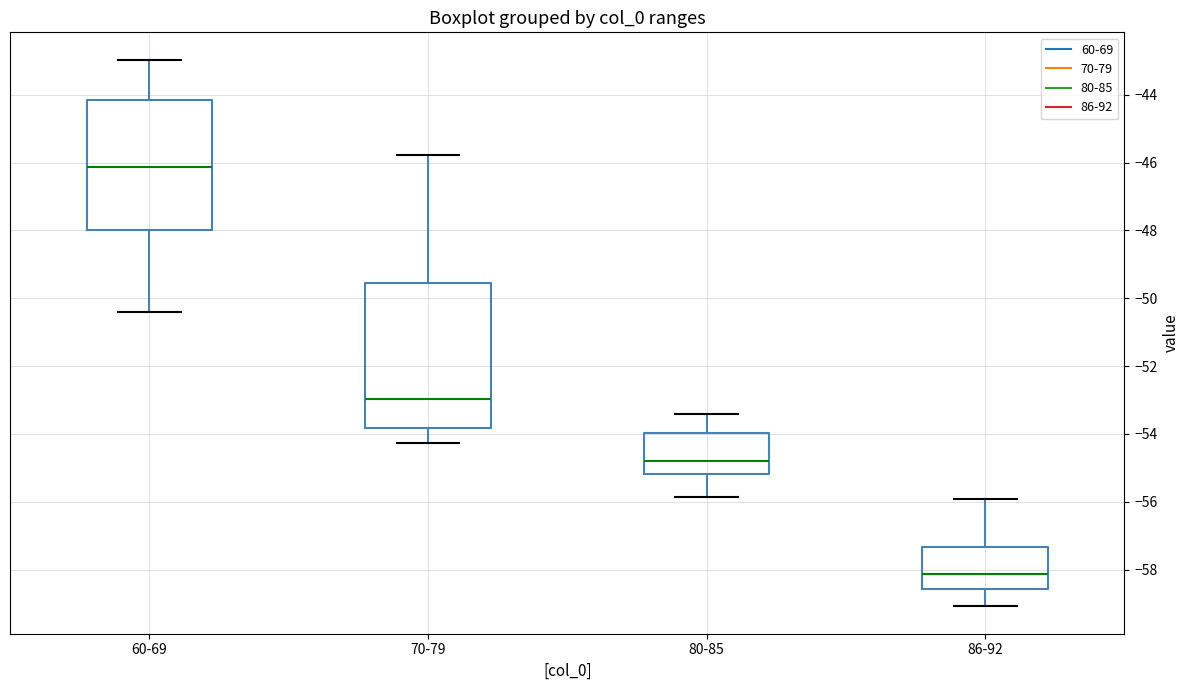

Reading left to right, read every box against the y-axis: the position of its median line, the range the box covers, and the ends of its whiskers. The values are not printed on the chart, so give them approximately, as read against the axis.

60-69: median -46.2, box -48.0 to -44.2, whiskers -50.4 to -43.0
70-79: median -53.0, box -53.8 to -49.6, whiskers -54.2 to -45.8
80-85: median -54.8, box -55.2 to -54.0, whiskers -55.8 to -53.4
86-92: median -58.2, box -58.6 to -57.4, whiskers -59.0 to -56.0